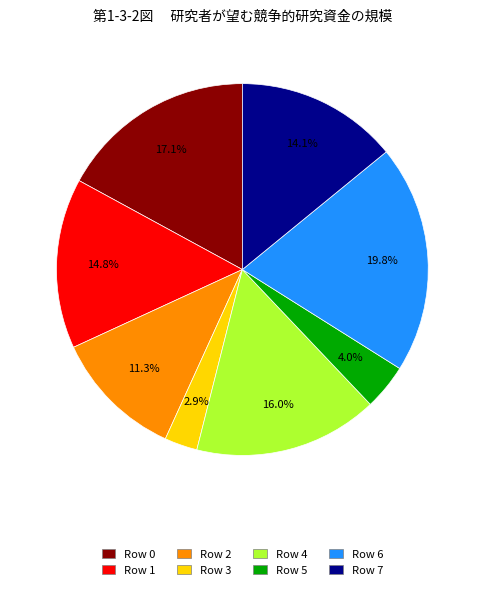

Count the number of slices in the pie.

8